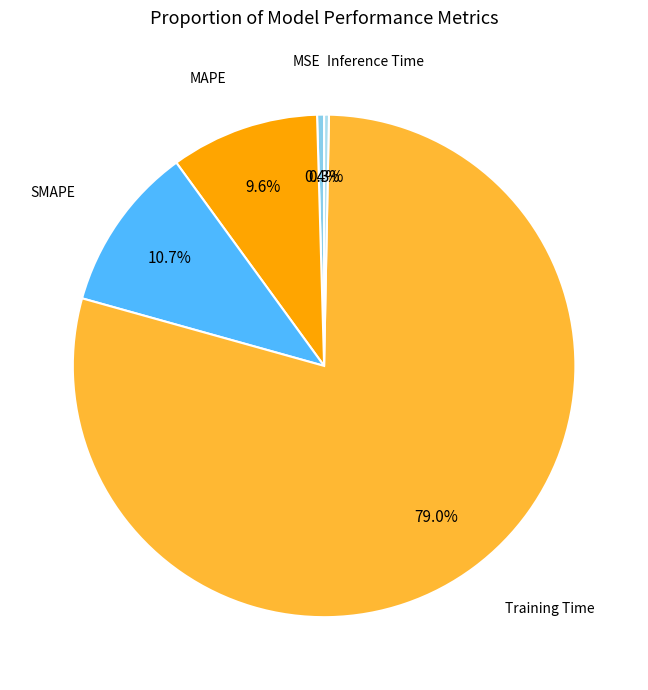

How many slices are in this pie chart?

5